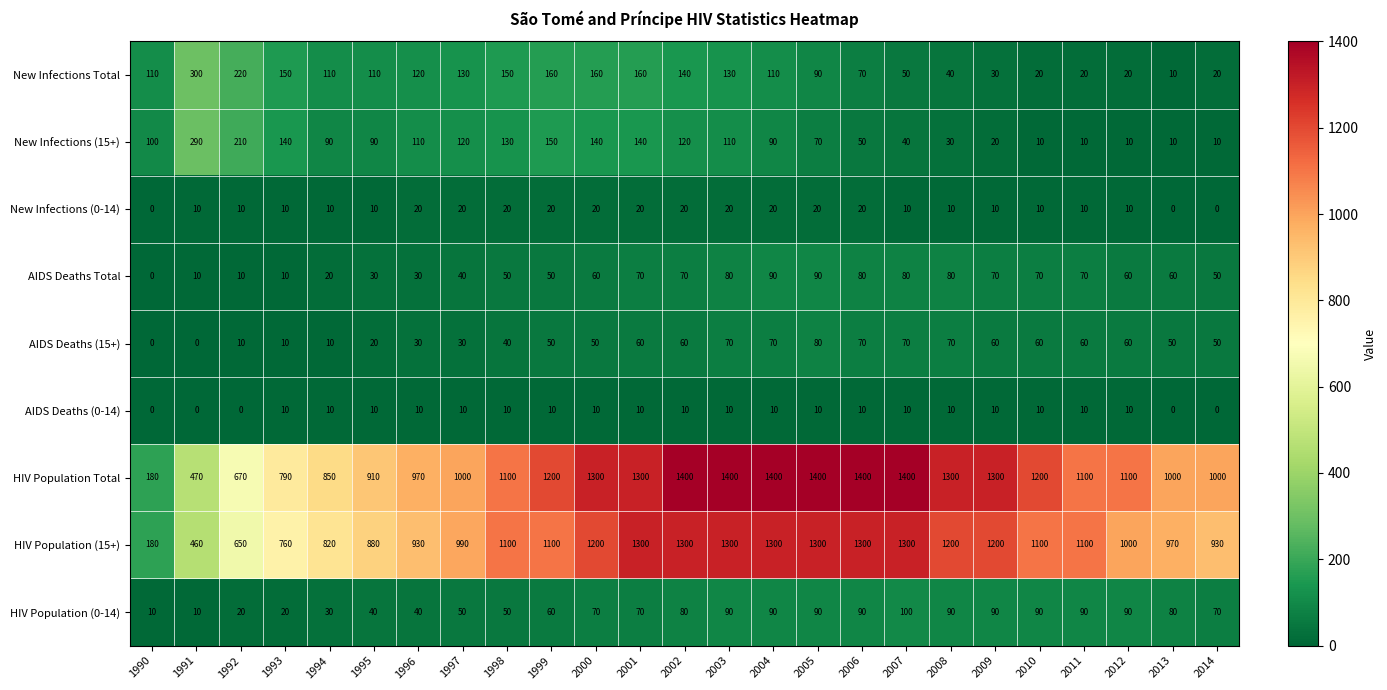

How many categories are shown in the chart?

25